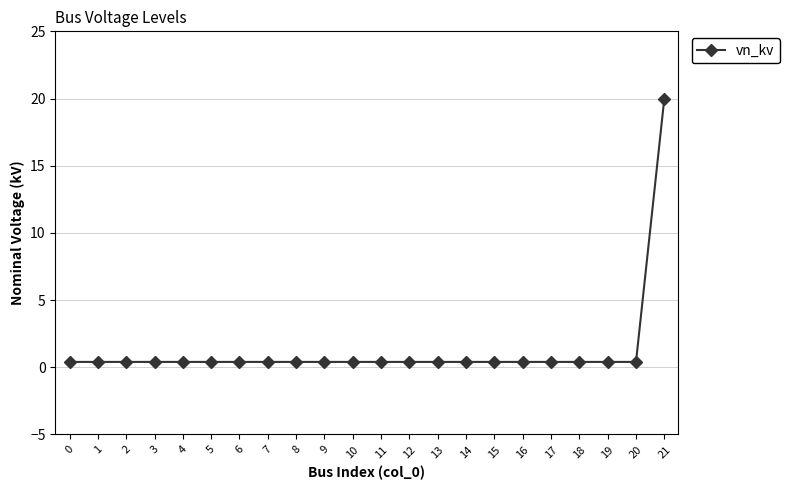

Reading left to right, list all the values displayed in this chart.

0.4	0.4	0.4	0.4	0.4	0.4	0.4	0.4	0.4	0.4	0.4	0.4	0.4	0.4	0.4	0.4	0.4	0.4	0.4	0.4	0.4	20.0